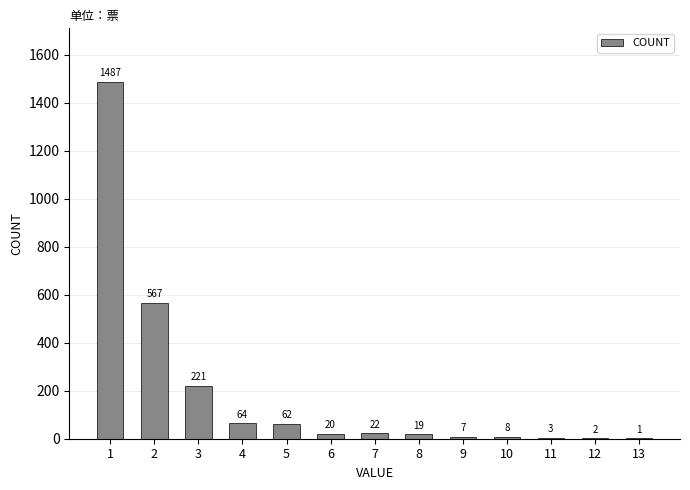

The value at 4 is 64. True or false?

True